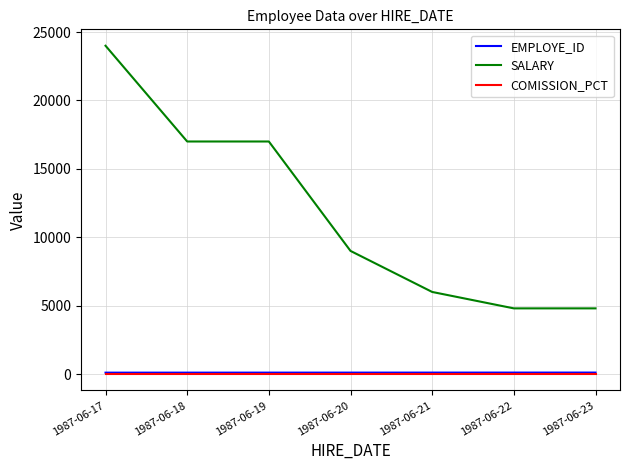

Which series has the largest total across all categories?

SALARY